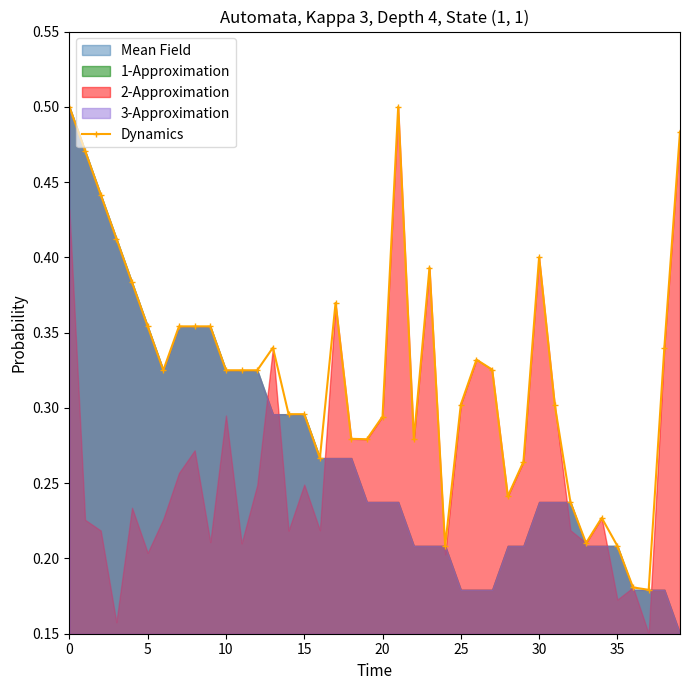

At which category does the data reach its first local peak?

13